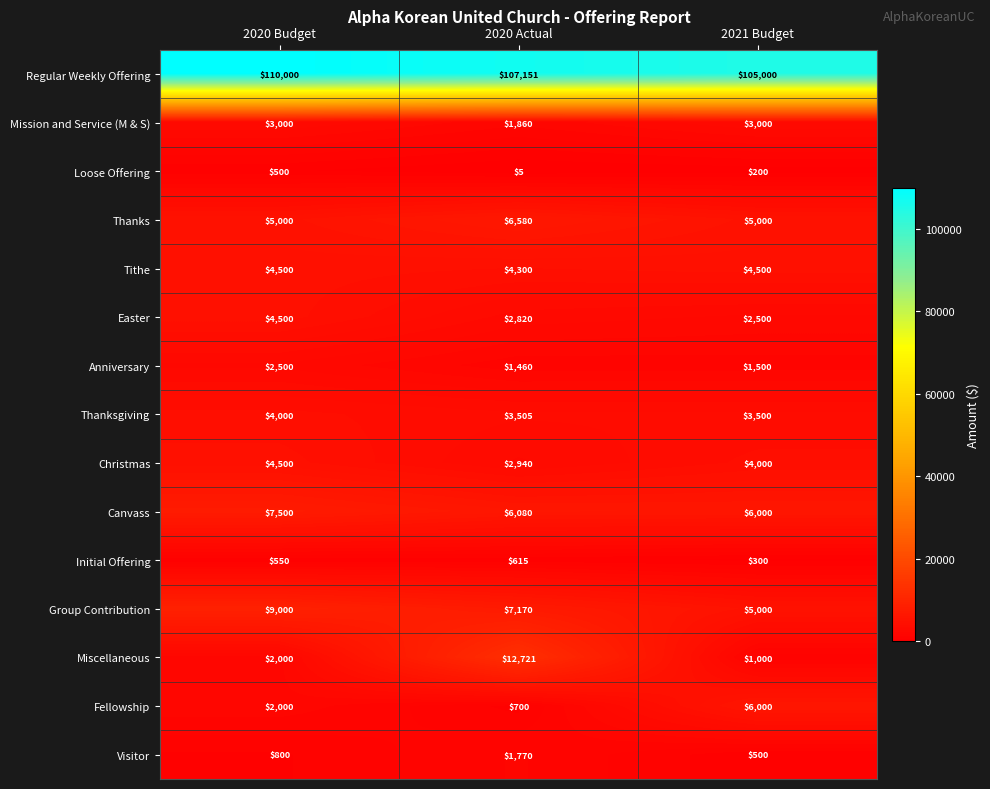

What is the smallest value displayed?

5